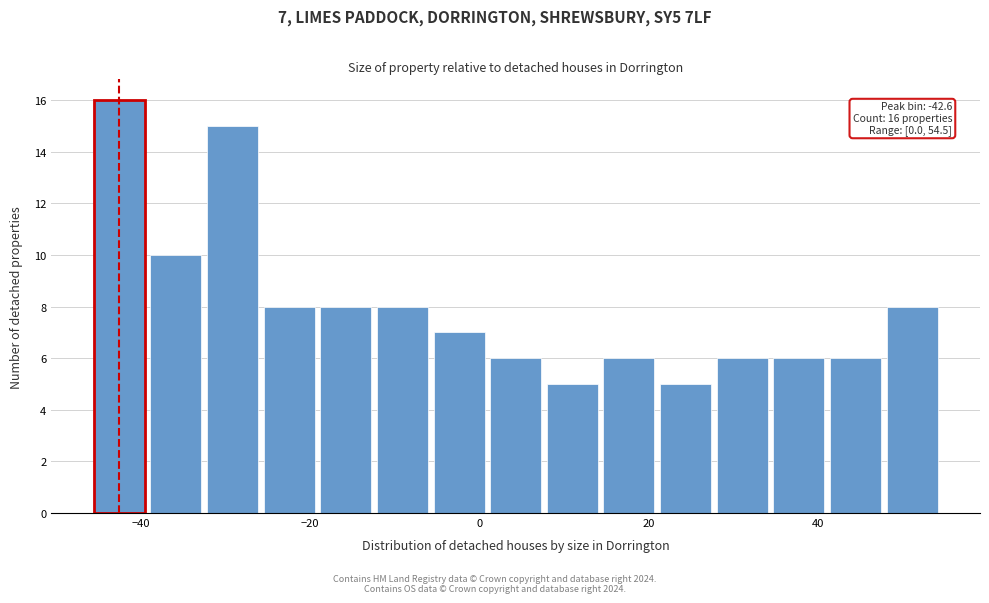

Read against the x-axis, roughly where is the centre of the tallest bar?

-42